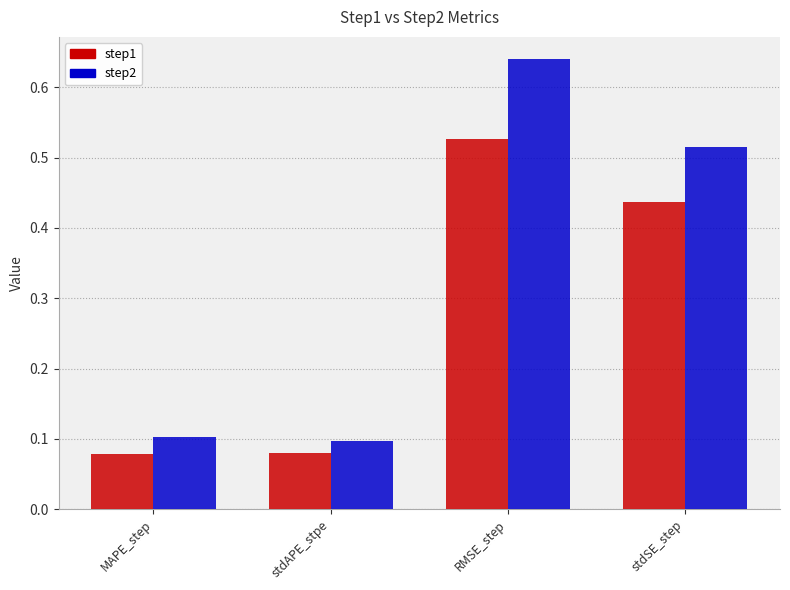

At which category does the chart reach its peak across all series?

RMSE_step